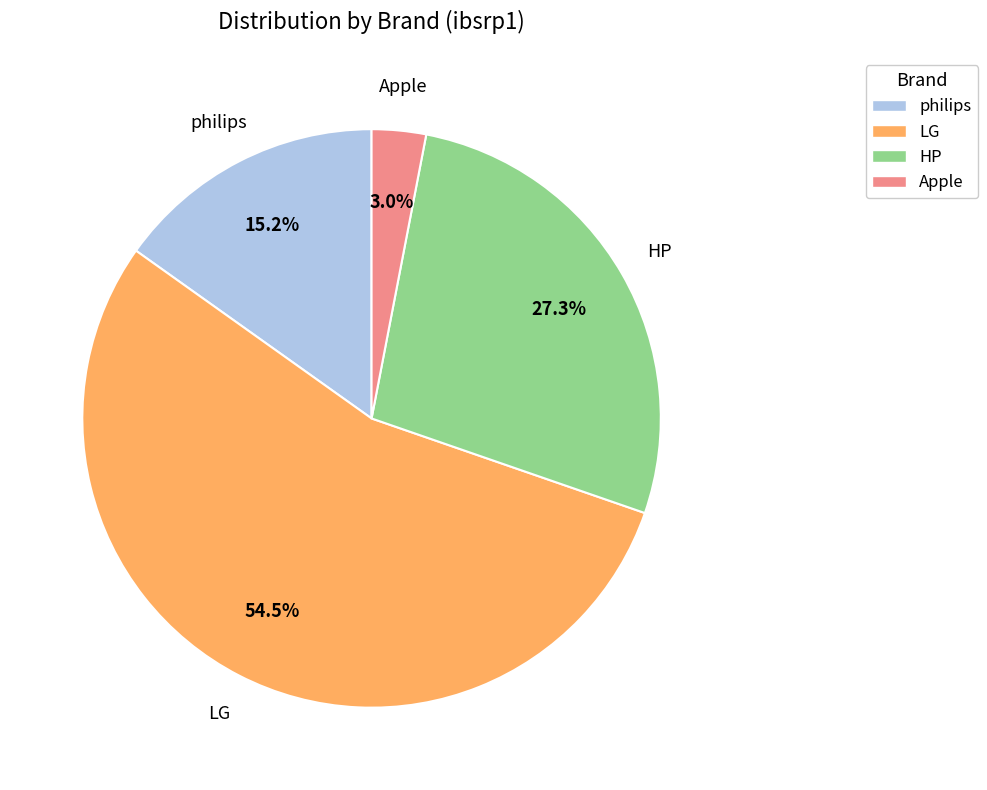

The philips slice represents 15% of the pie. True or false?

True